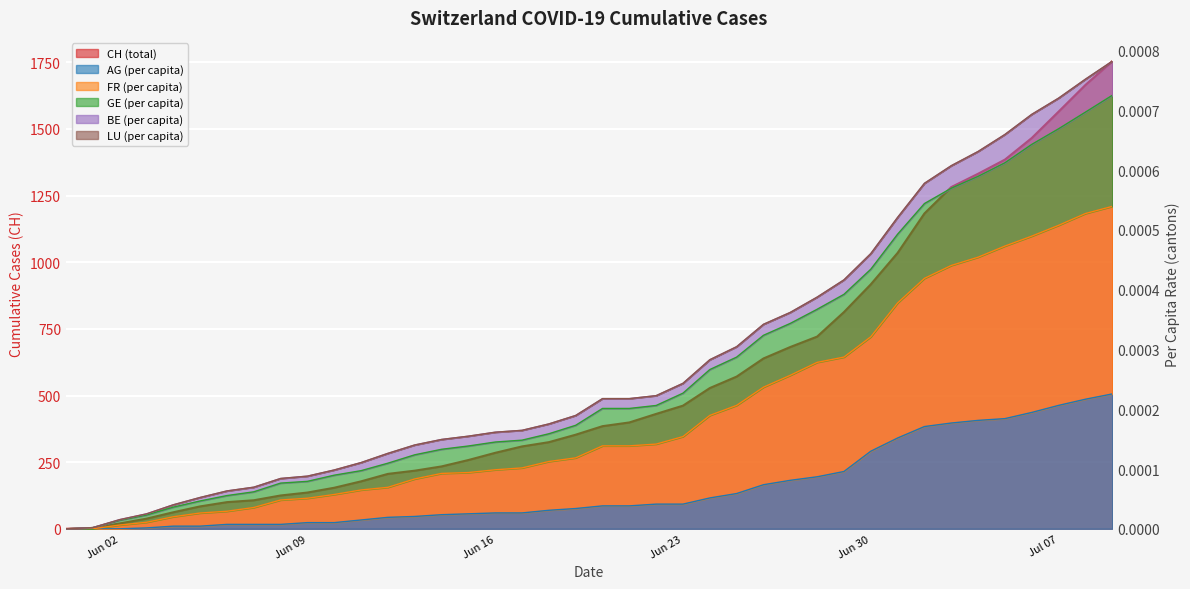

At how many categories does at least one series exceed 803?

11